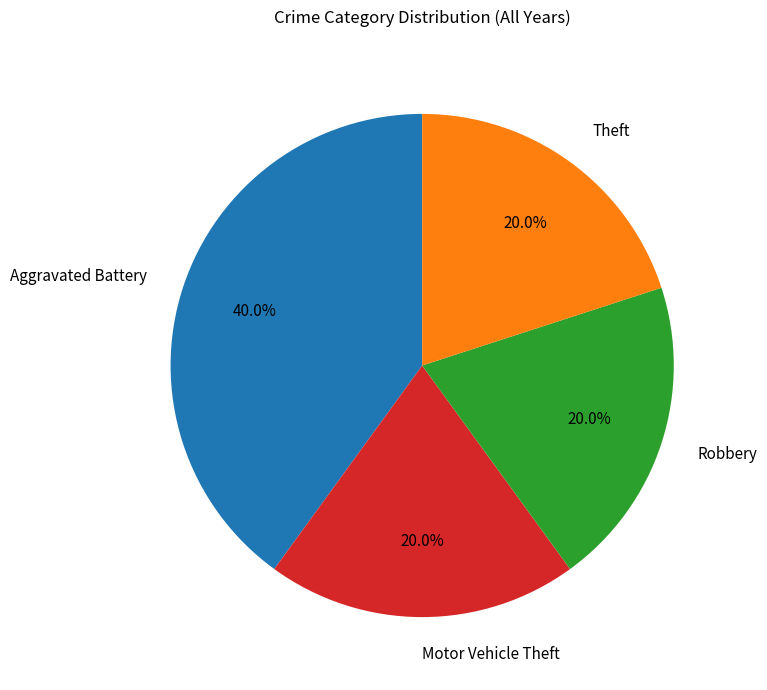

Is it true that Aggravated Battery is 40% of the pie?

True